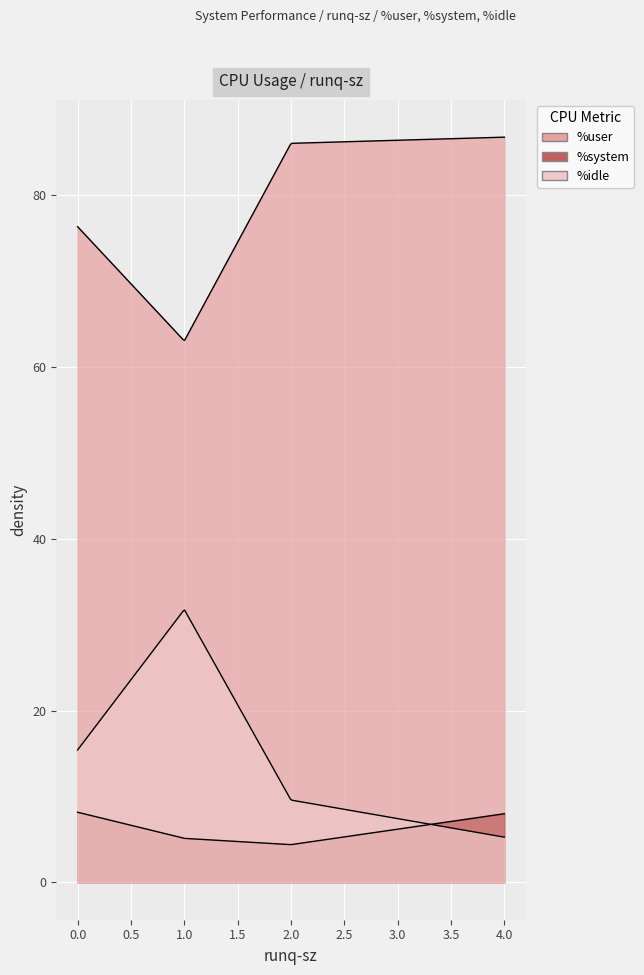

Where is %system nearest to the value 6?

1